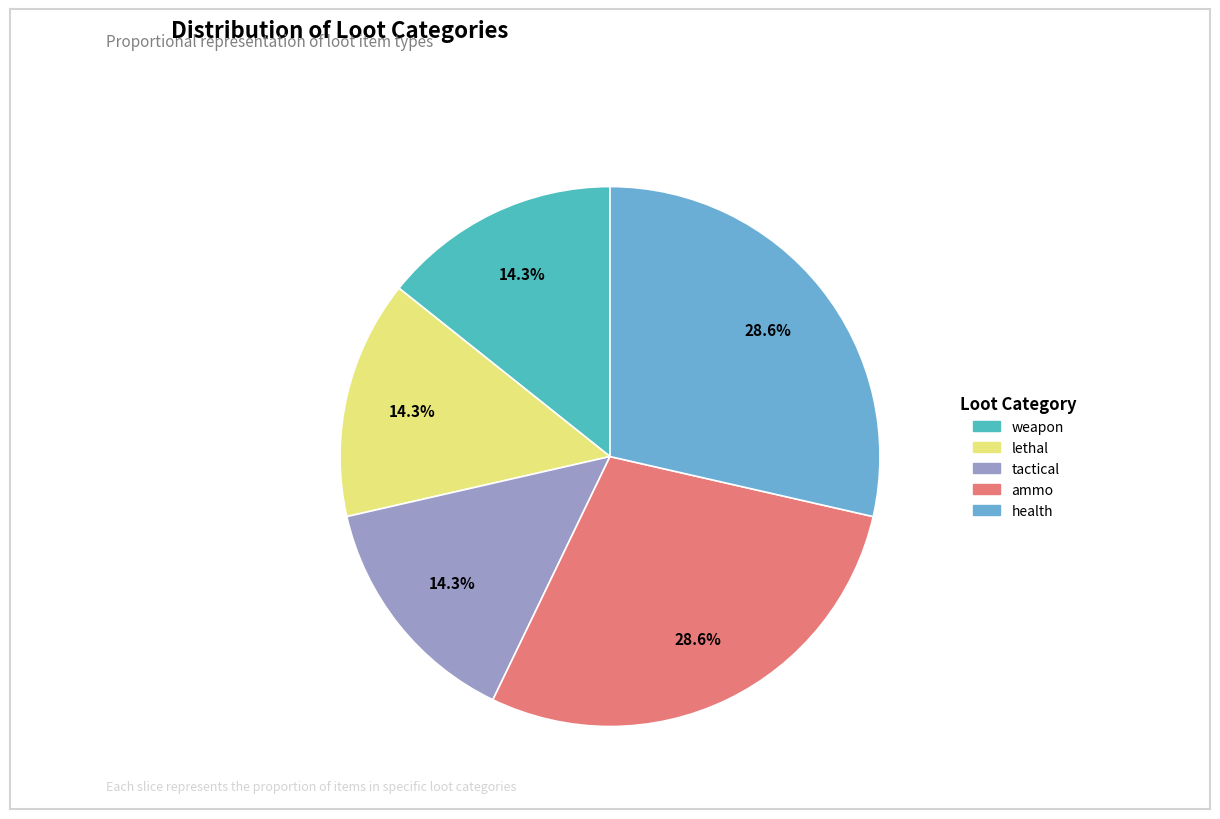

True or false: health accounts for 29% of the total.

True